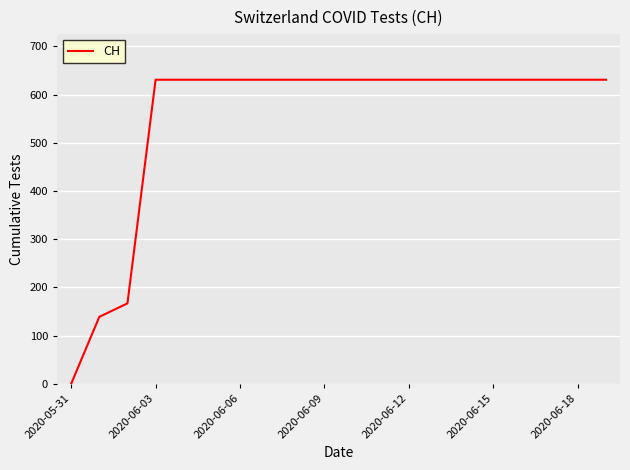

What is the greatest value displayed?

631